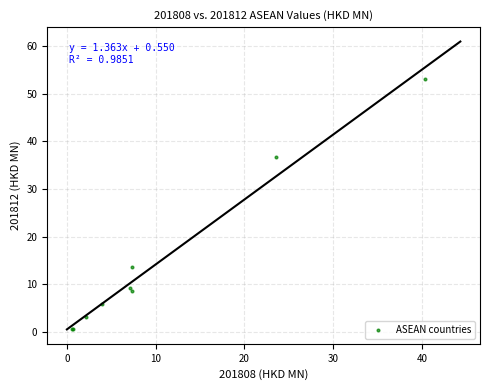

What Y value in the scatter plot is closest to 26?

36.8